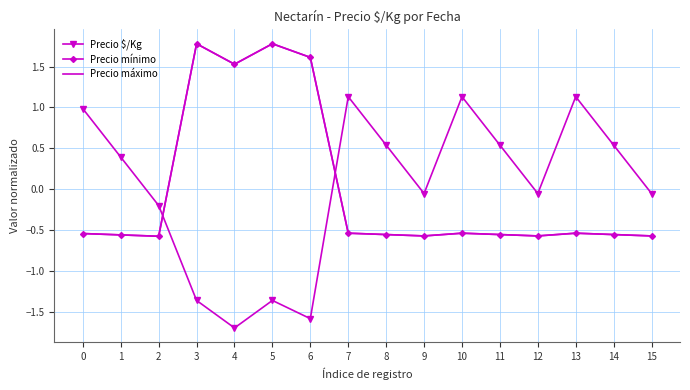

How many categories are shown in the chart?

16